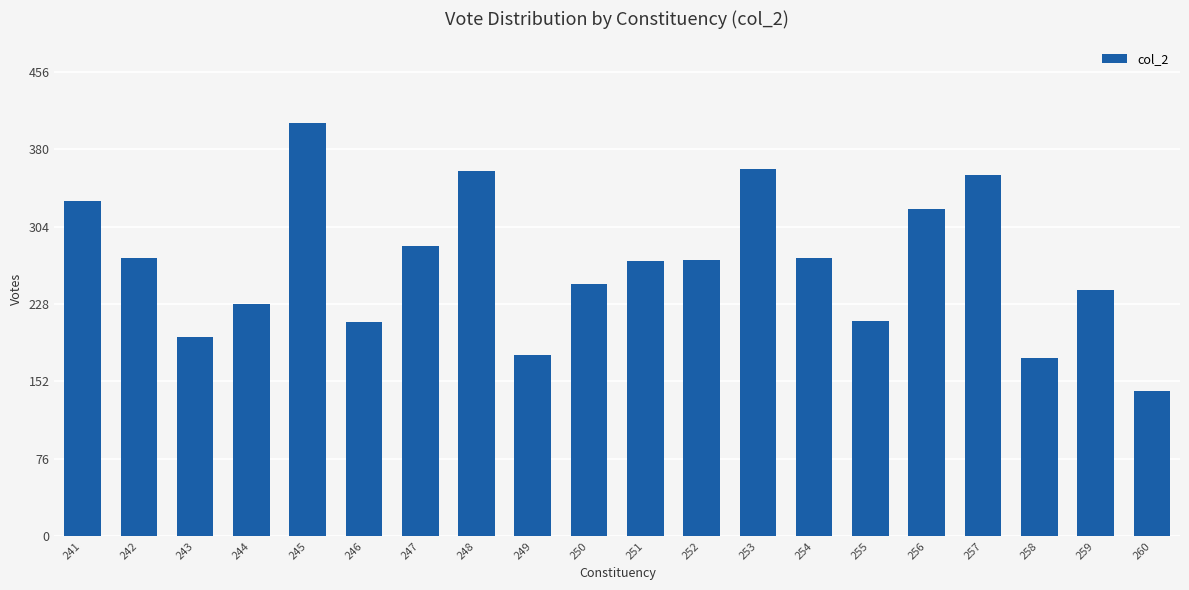

True or false: the data shows 273 at 242.

True